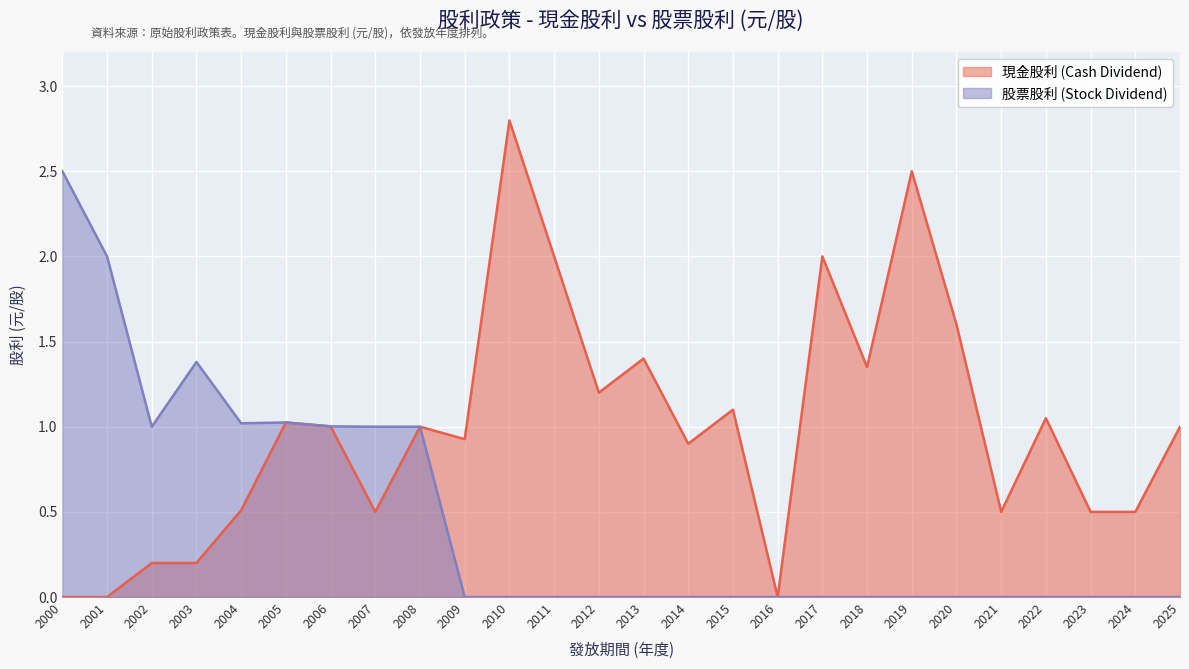

How many series are shown in this chart?

2